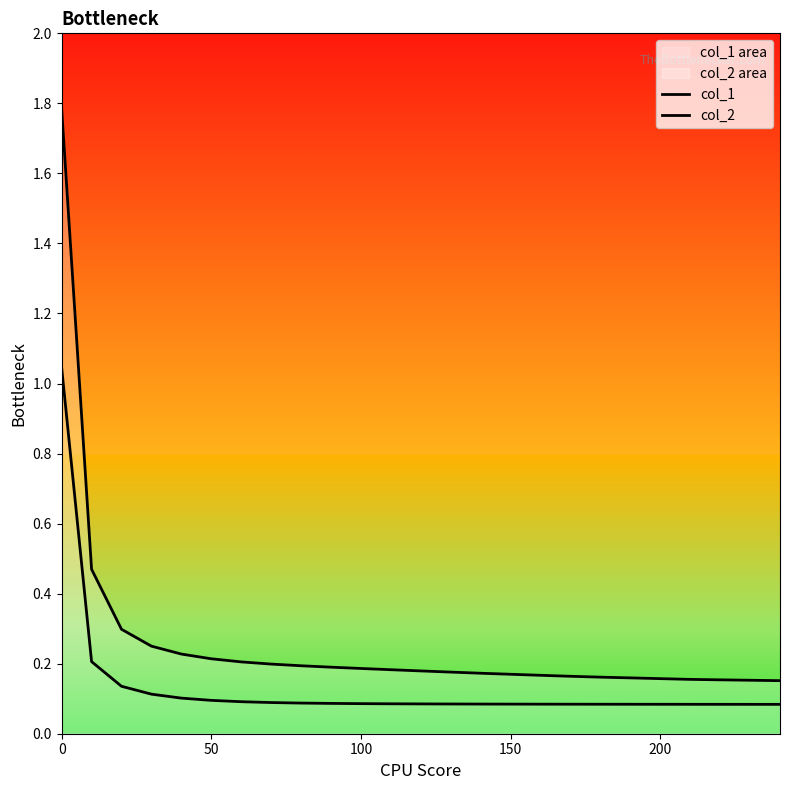

What is the maximum value for col_1?

1.0